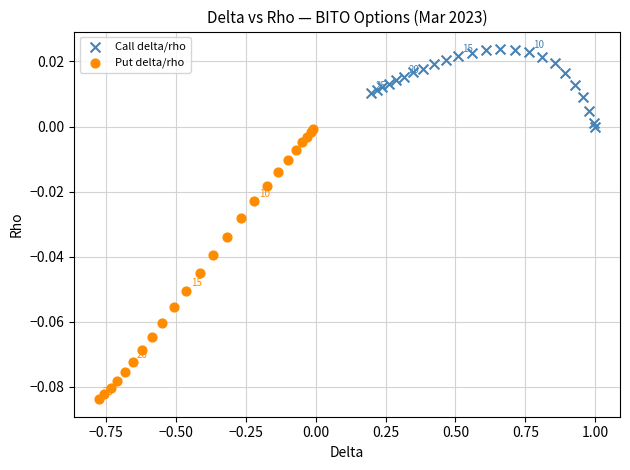

What are all the series names shown in the legend?

Call delta/rho, Put delta/rho